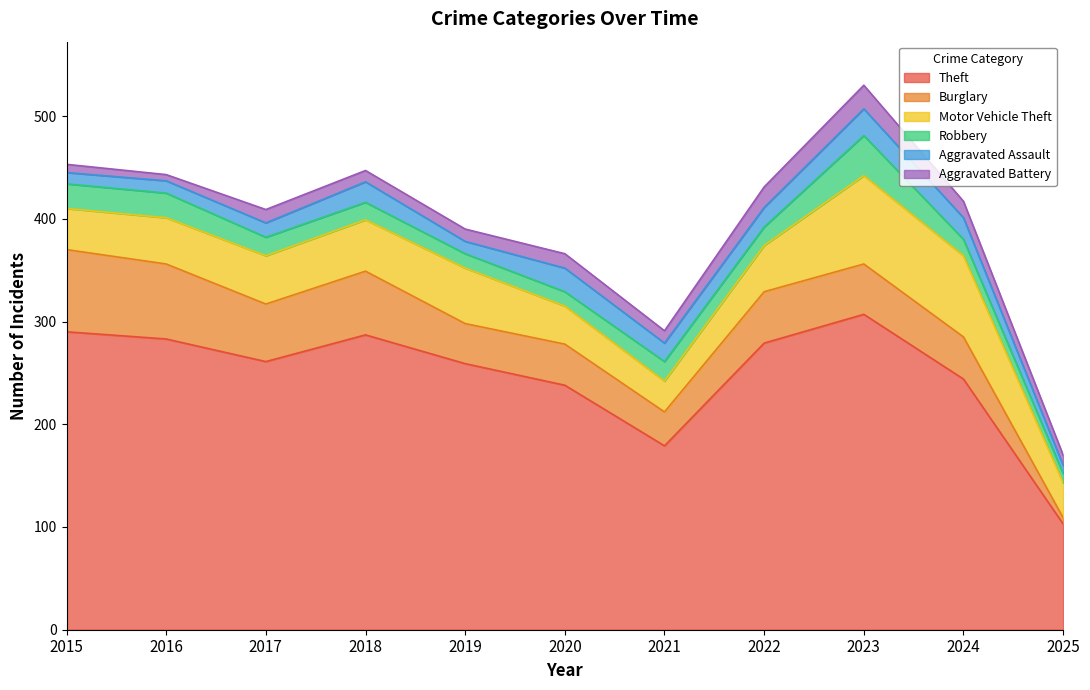

True or false: Motor Vehicle Theft has more than 1 points higher than both neighbors.

True